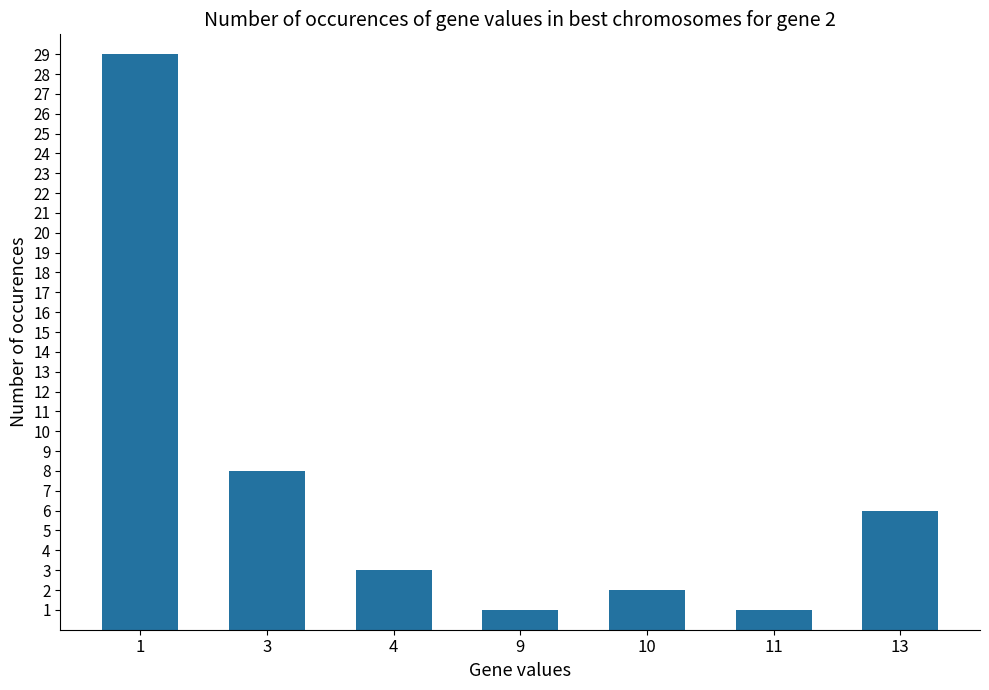

What is the value of the 7th bar from the left?

6